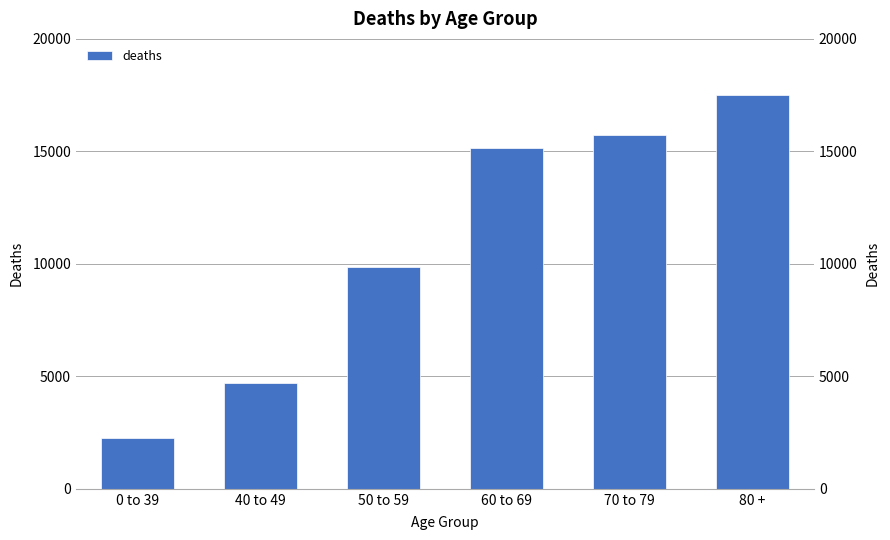

Rank the categories by value from highest to lowest.

80 +, 70 to 79, 60 to 69, 50 to 59, 40 to 49, 0 to 39